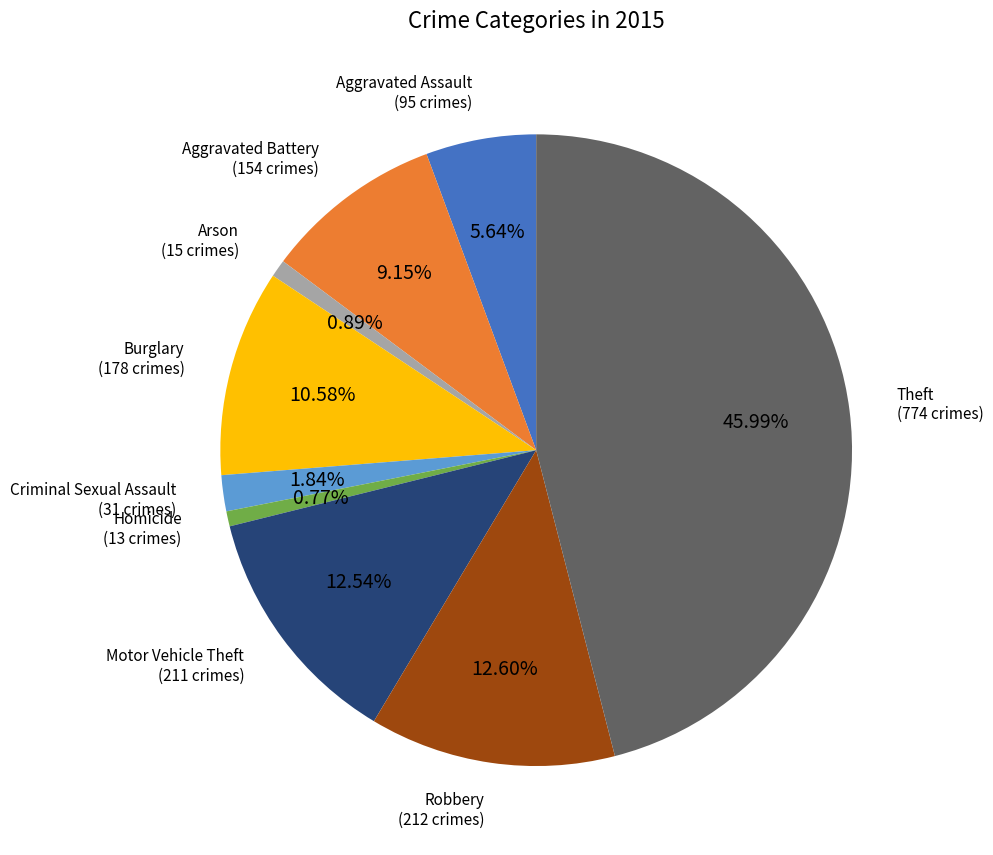

To the nearest percent, what percentage of the pie is Arson?

1%